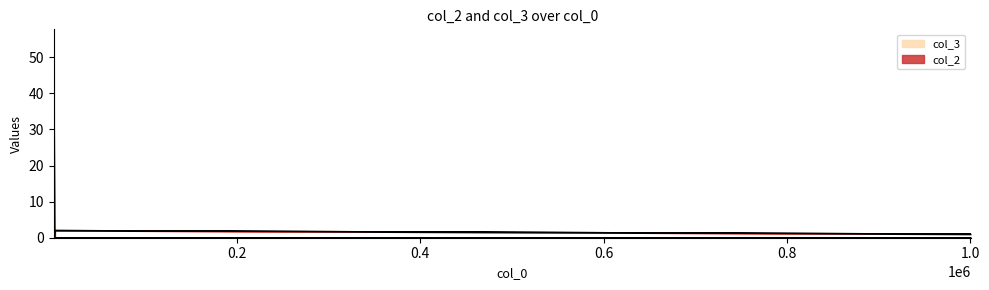

What is the sum of all col_2 values?

9